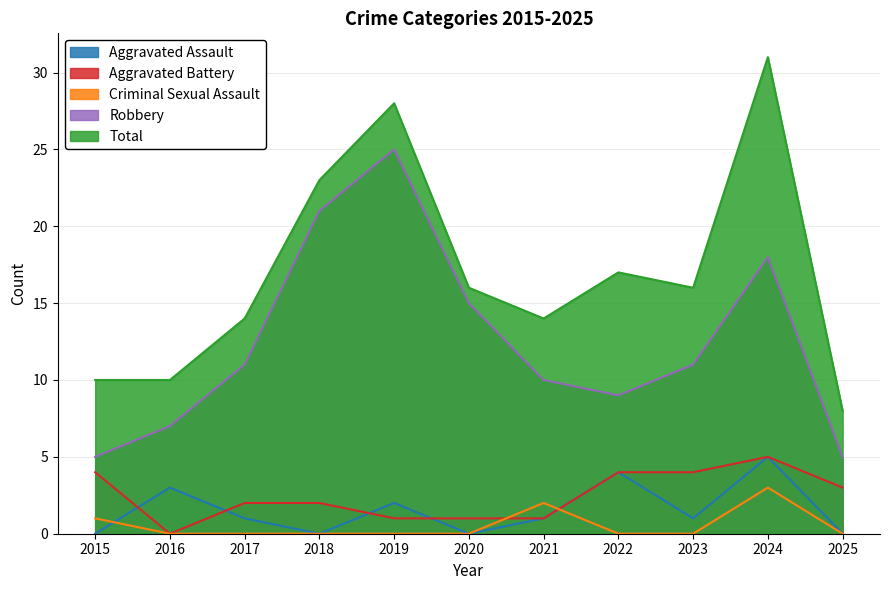

Reading left to right, extract all data points from this chart.

Aggravated Assault: 2015=0	2016=3	2017=1	2018=0	2019=2	2020=0	2021=1	2022=4	2023=1	2024=5	2025=0
Aggravated Battery: 2015=4	2016=0	2017=2	2018=2	2019=1	2020=1	2021=1	2022=4	2023=4	2024=5	2025=3
Criminal Sexual Assault: 2015=1	2016=0	2017=0	2018=0	2019=0	2020=0	2021=2	2022=0	2023=0	2024=3	2025=0
Robbery: 2015=5	2016=7	2017=11	2018=21	2019=25	2020=15	2021=10	2022=9	2023=11	2024=18	2025=5
Total: 2015=10	2016=10	2017=14	2018=23	2019=28	2020=16	2021=14	2022=17	2023=16	2024=31	2025=8